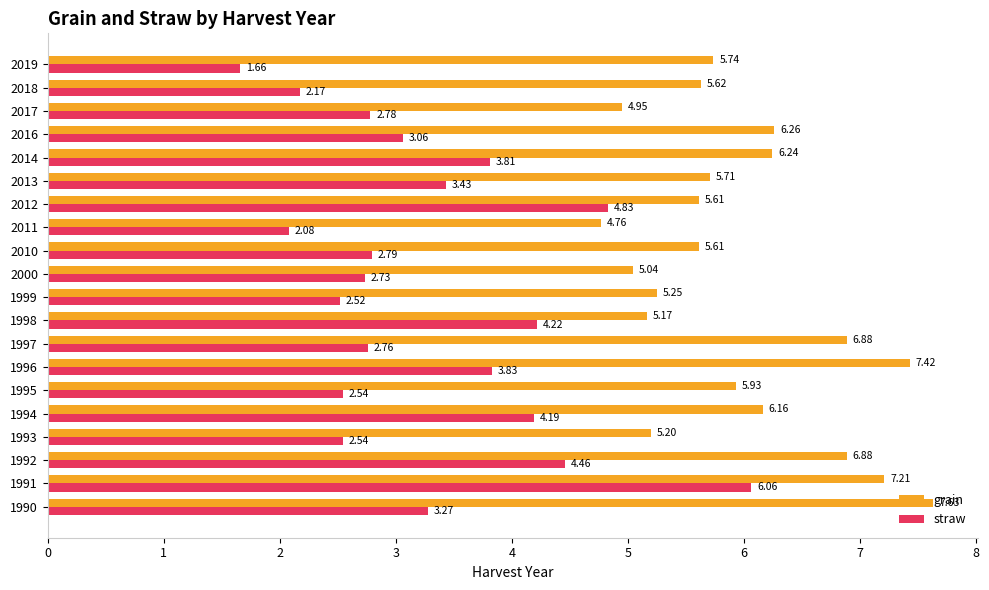

What is the maximum value shown in the chart?

7.6